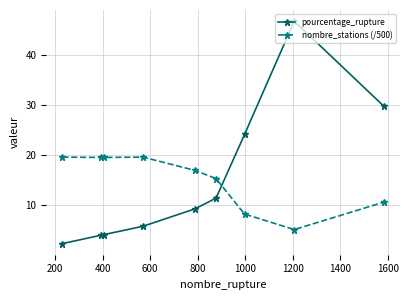

What is the value of the nombre_stations (/500) point at the 6th from the left?

15.3